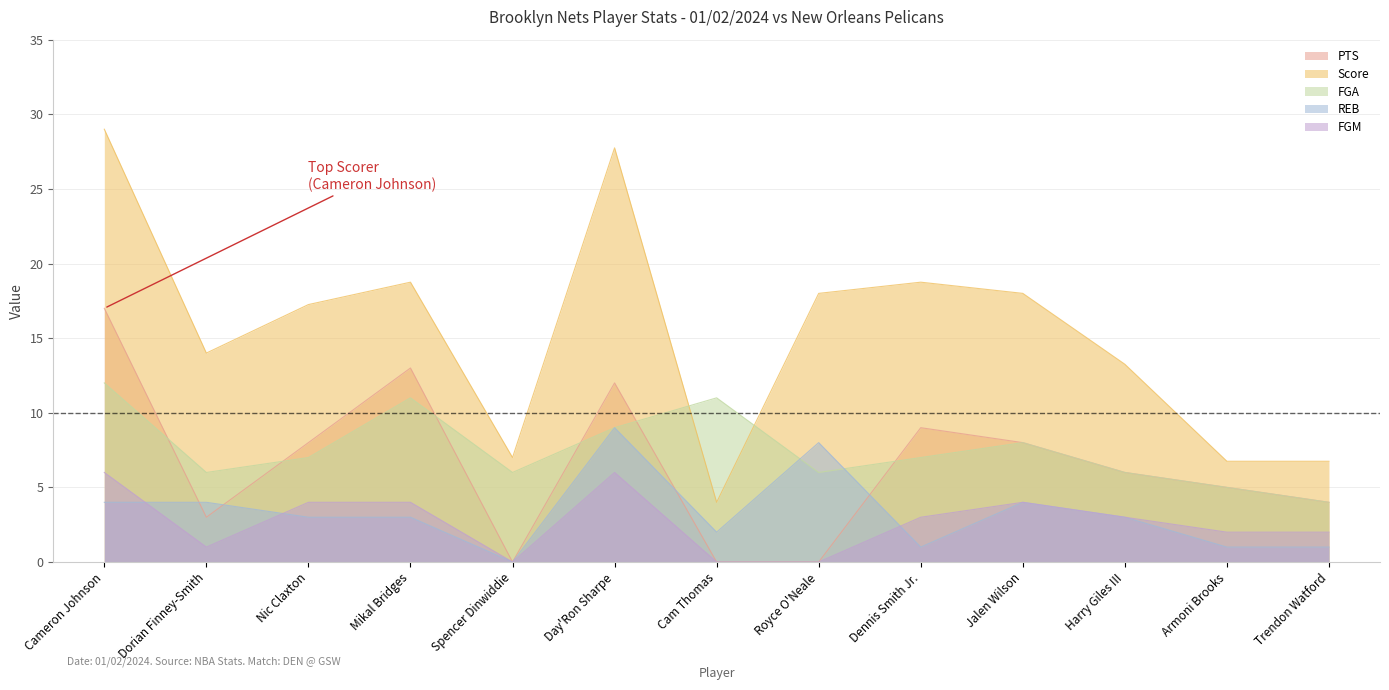

True or false: REB and Score intersect in this chart.

False